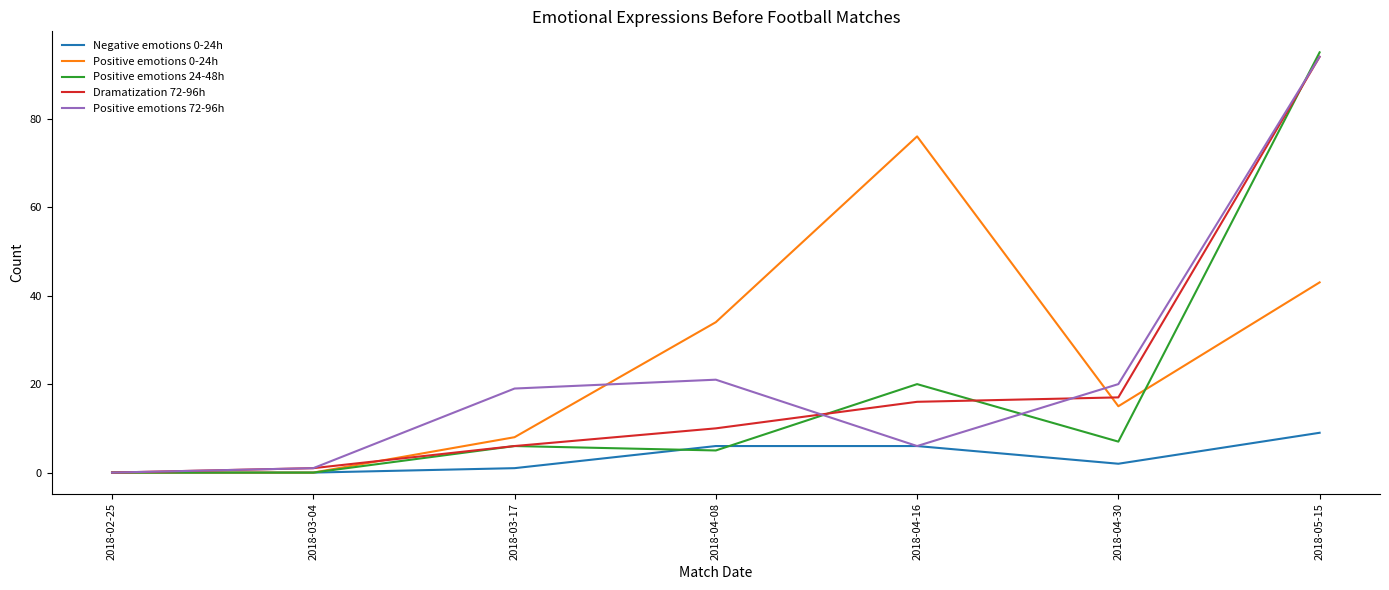

How many lines are shown in the chart?

5